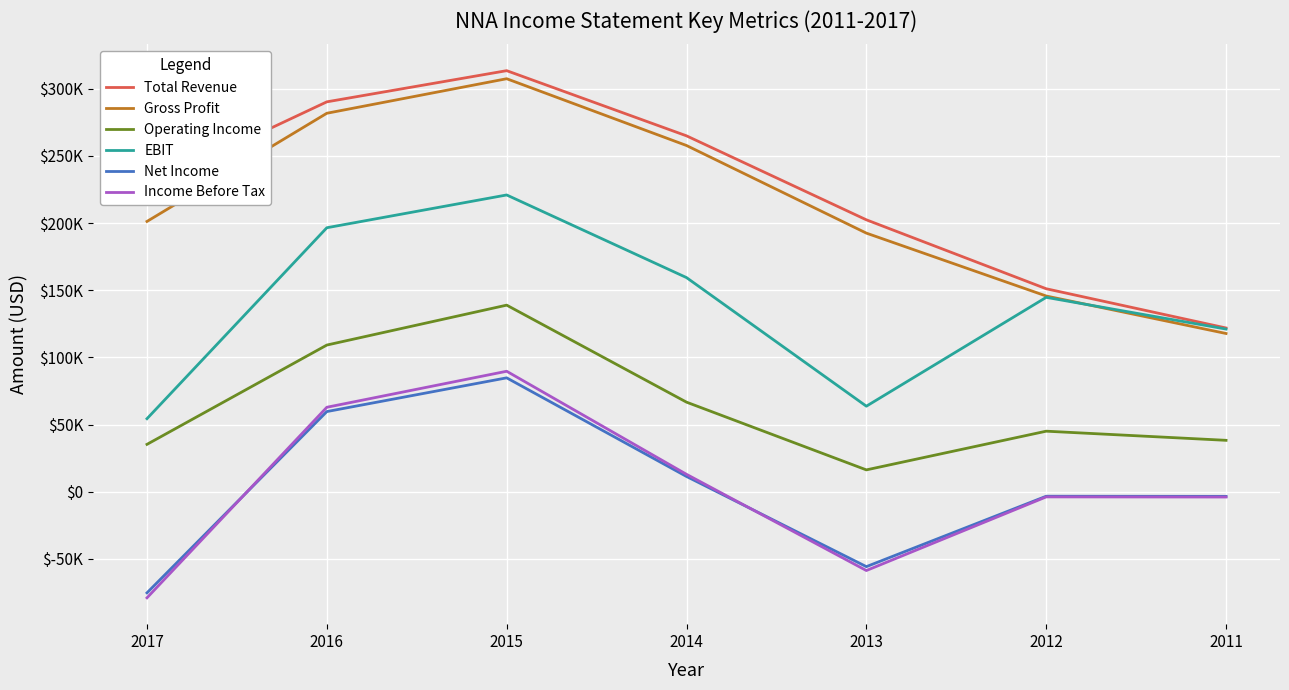

Does the chart display data point markers on the line(s)?

No